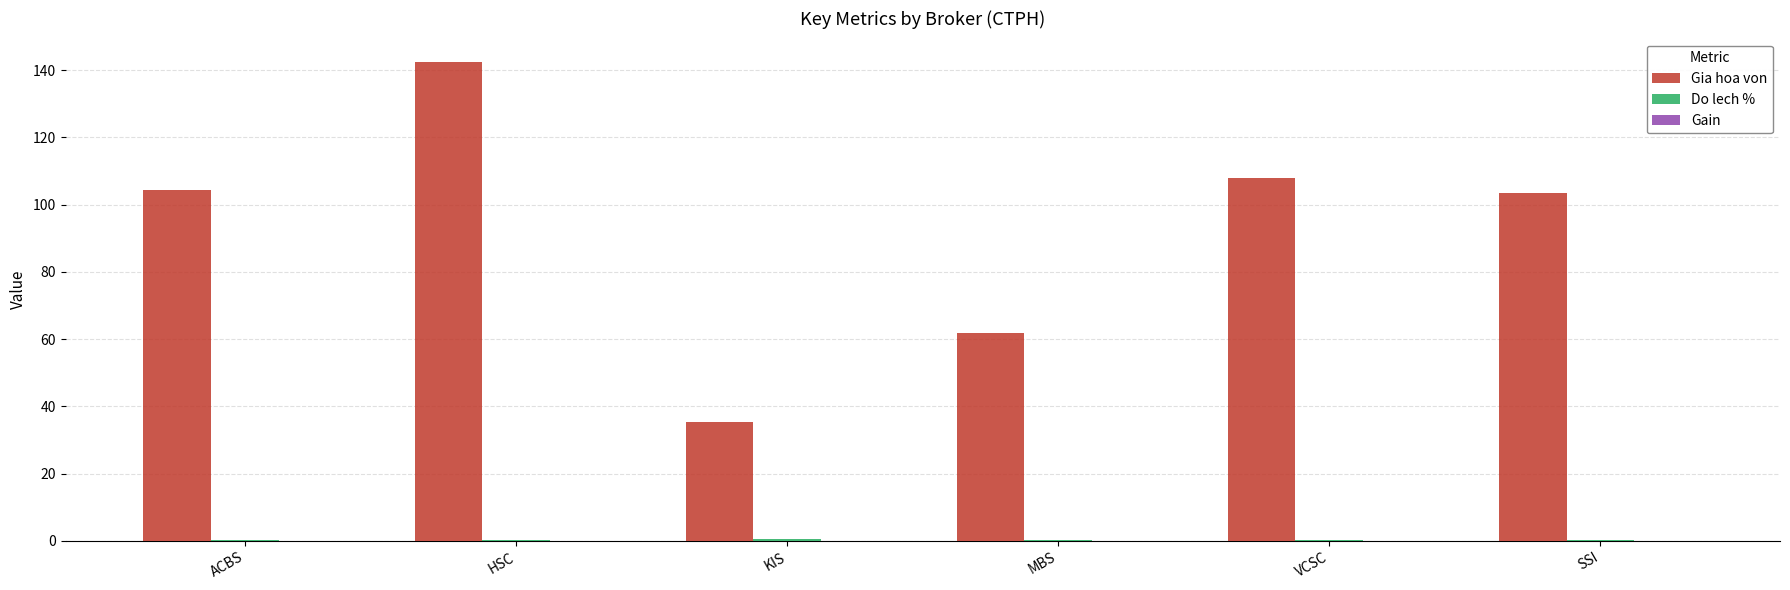

Are the bars grouped side by side (vs. stacked)?

Yes